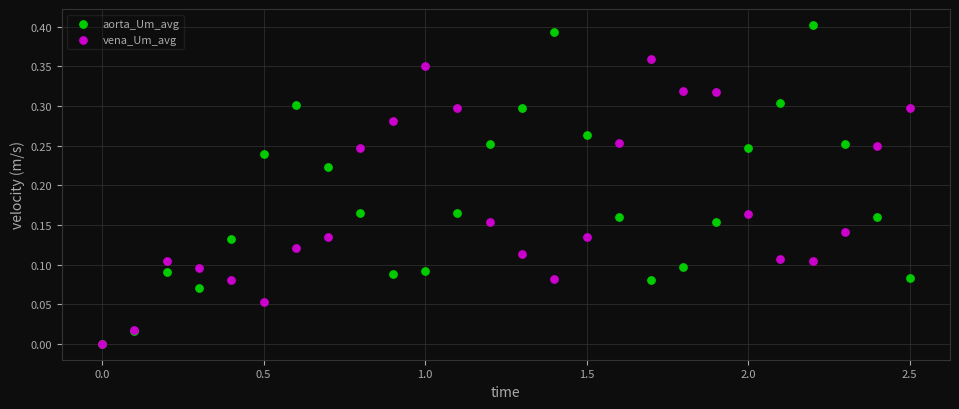

Which series has the widest spread of Y values?

aorta_Um_avg